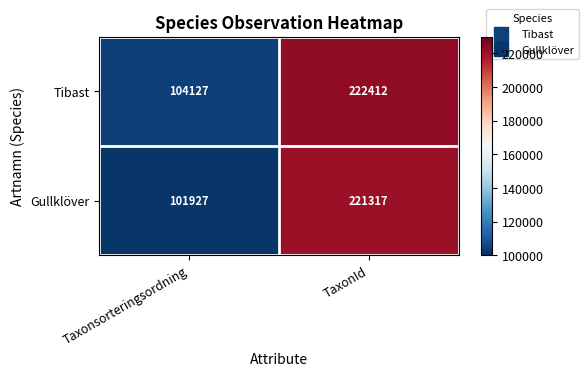

How many data points does each series have?

2